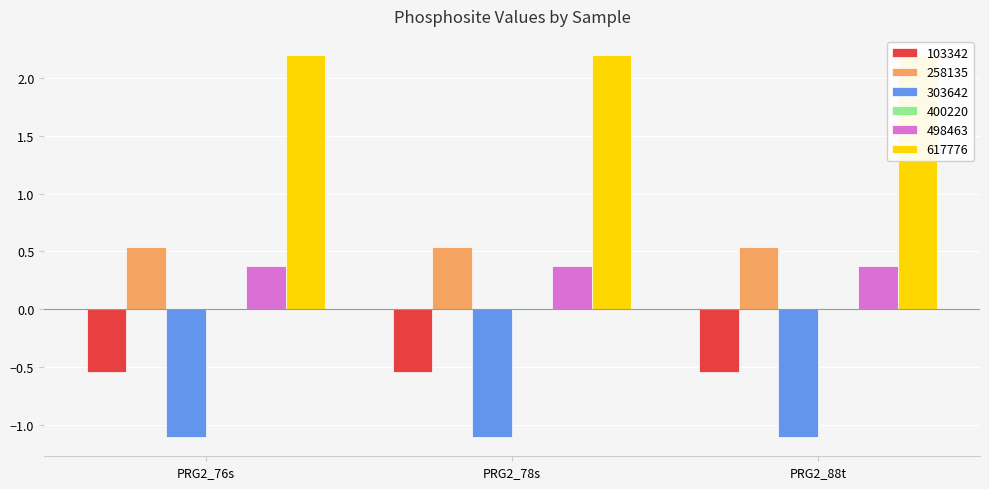

What are all the series names shown in the legend?

103342, 258135, 303642, 400220, 498463, 617776